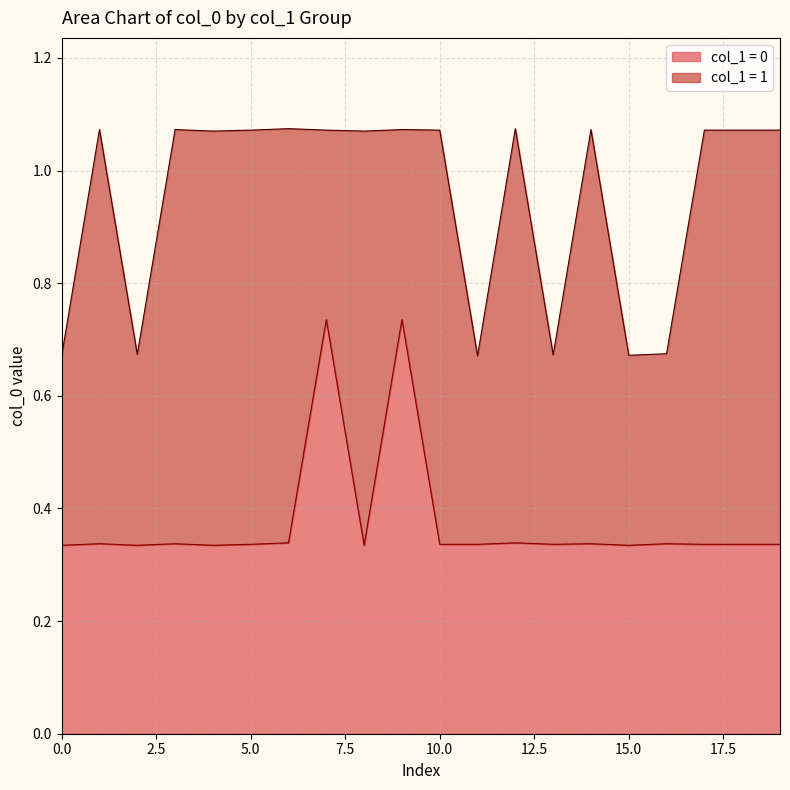

Is it true that col_1 = 0 equals 0.5 at 0.0?

False